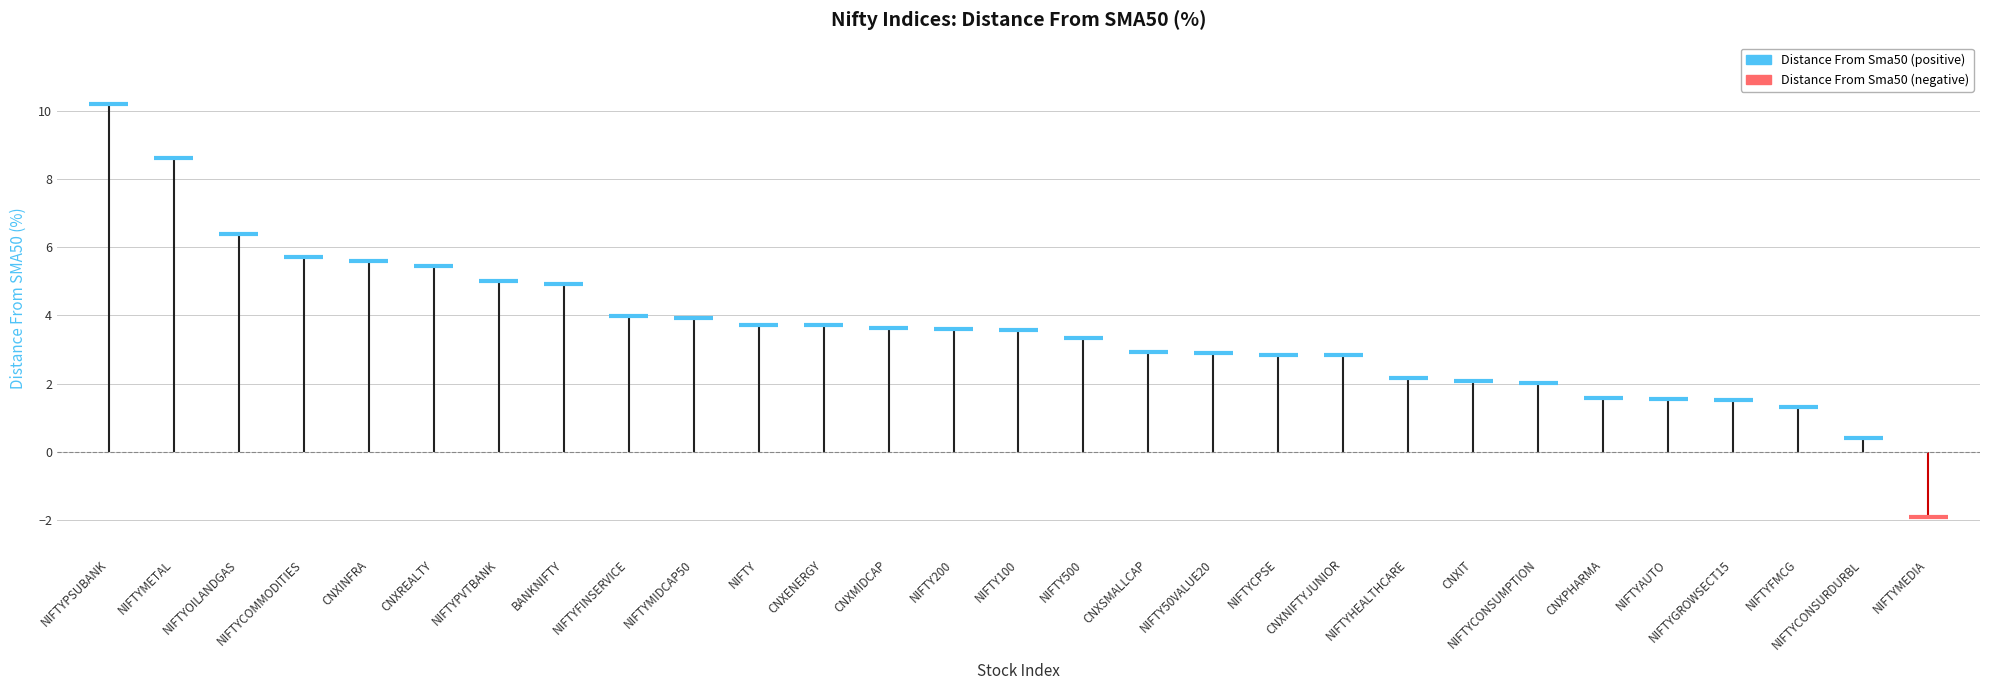

Approximately how many times larger is the value at NIFTY100 compared to NIFTYGROWSECT15?

2.3